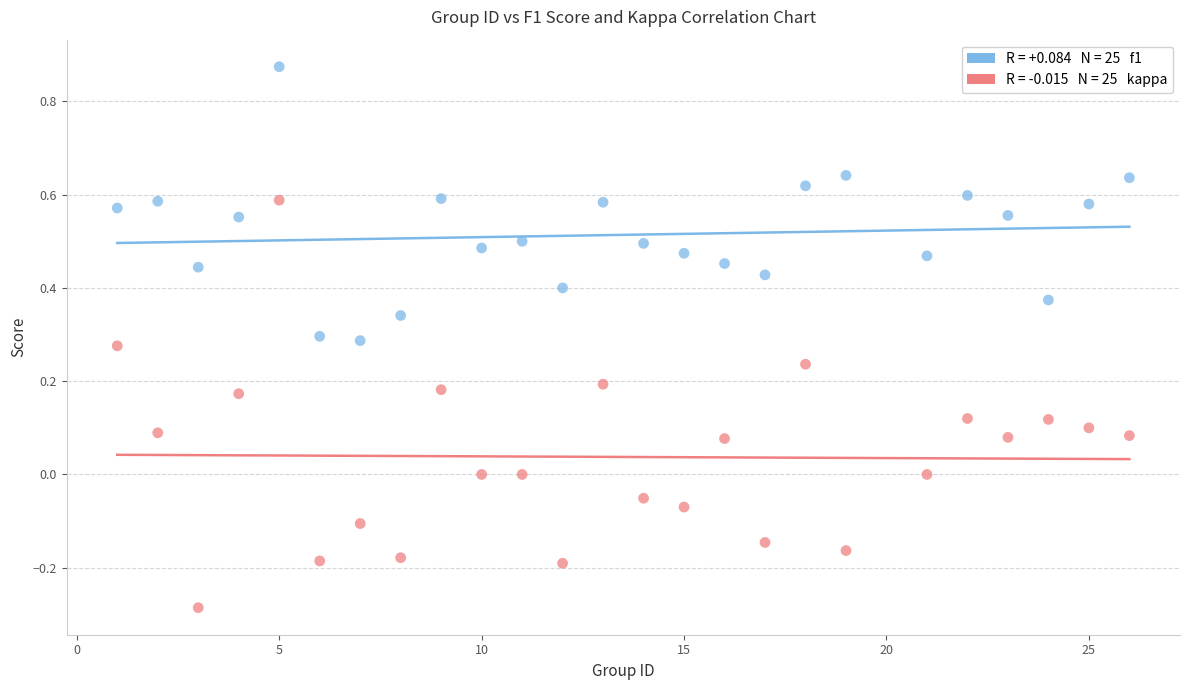

Across all data points, what is the range of X values (max minus min)?

25.0